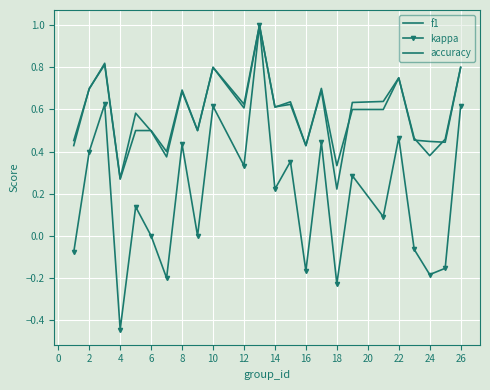

What is the value of the kappa point at the 2nd from the left?

0.4